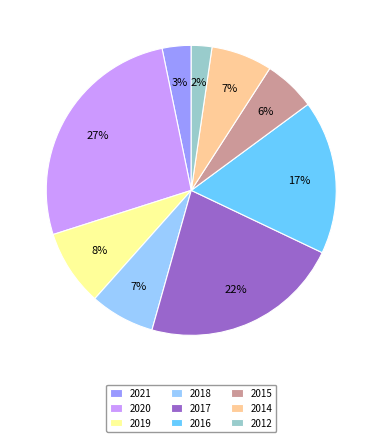

Which category has the smallest portion of the pie?

2012